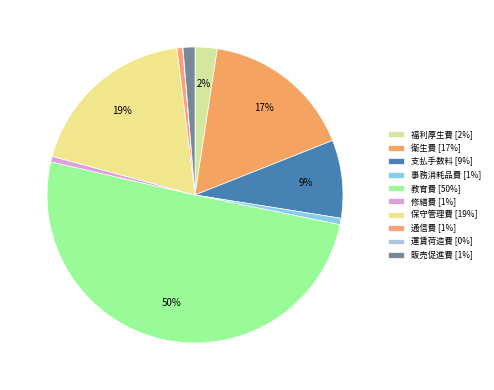

How many slices are in this pie chart?

10